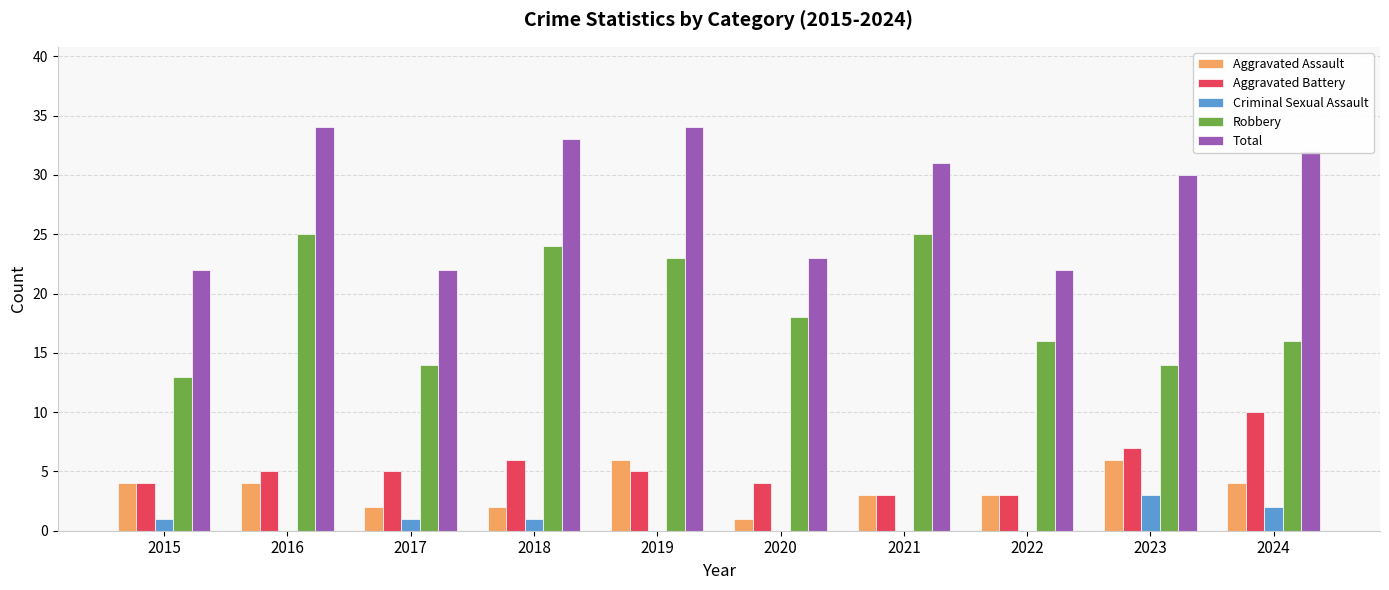

What is the difference between the Criminal Sexual Assault values at 2021 and 2017?

1